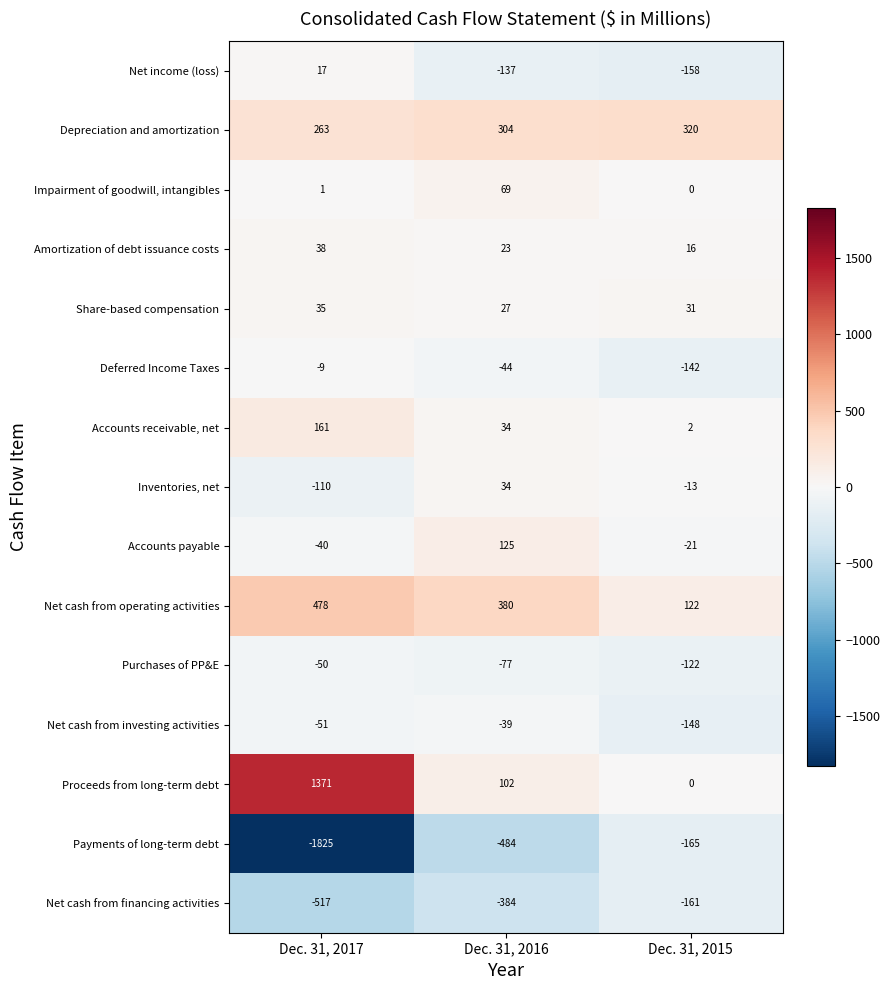

What is the spread (max minus min) of values at Dec. 31, 2016?

864